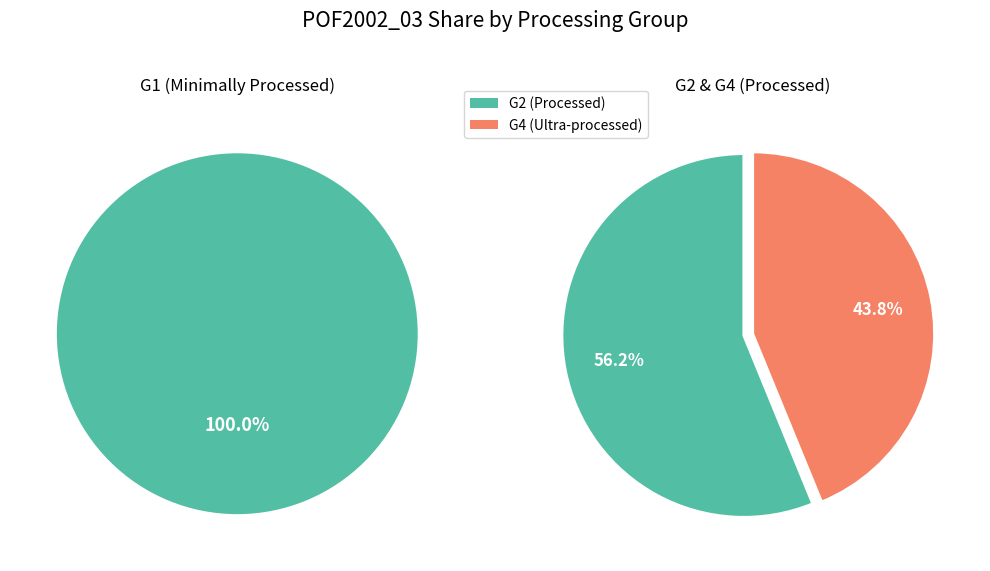

What is the smallest slice in the pie chart?

G4